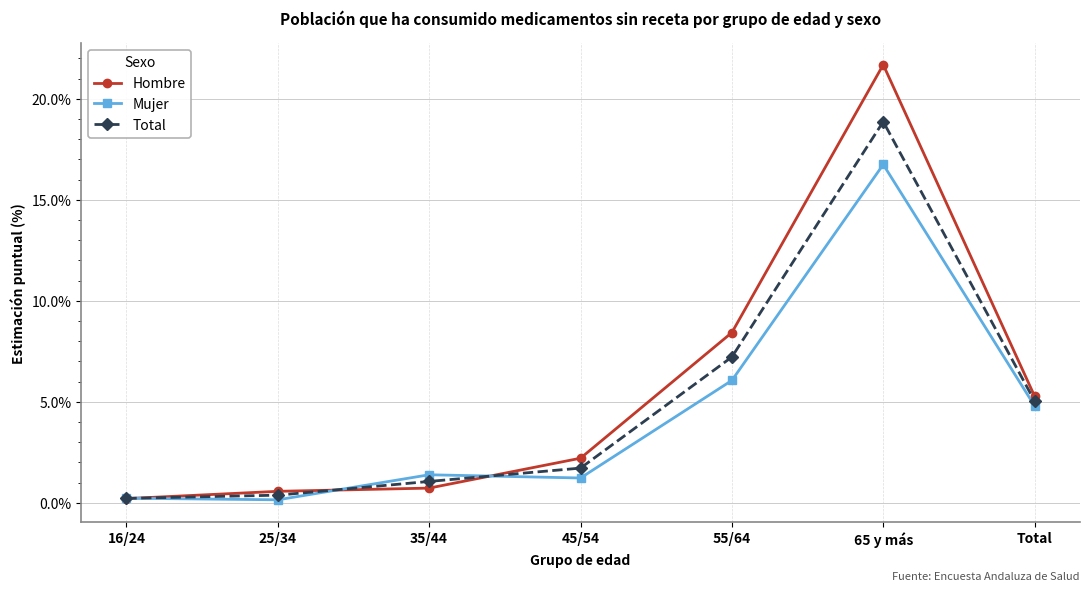

At which category does the chart reach its peak across all series?

65 y más